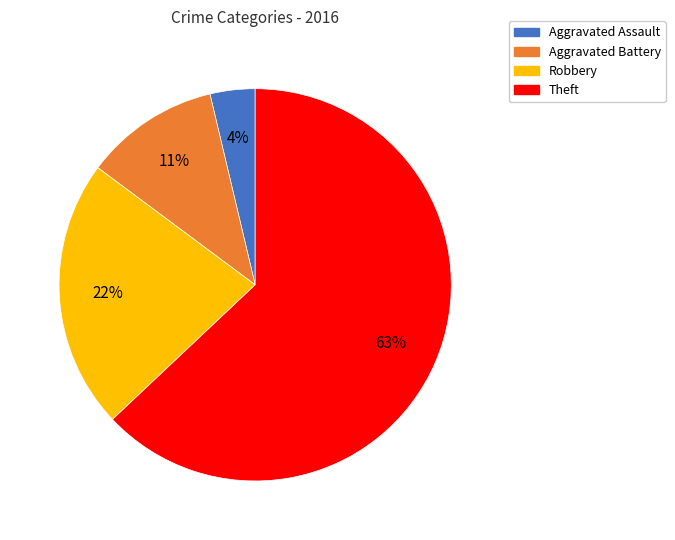

To the nearest percent, what is the average slice percentage?

25%